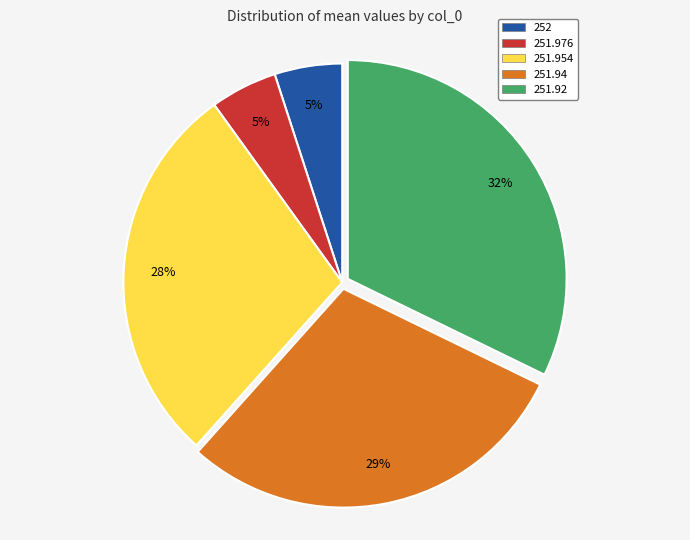

True or false: 251.94 accounts for 29% of the total.

True